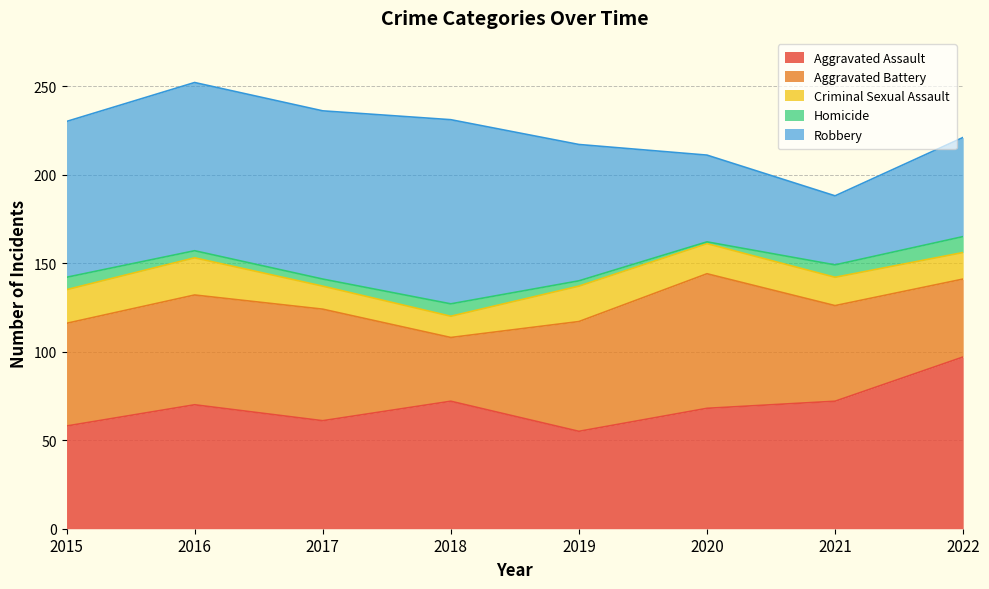

Between 2020 and 2021, which is larger?

2021